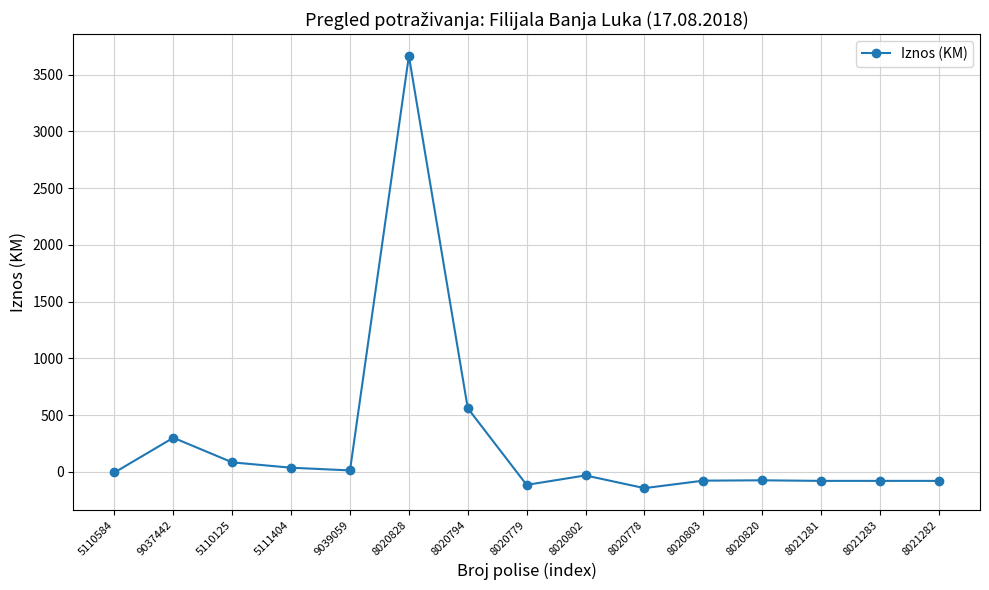

What position from the right is 8021281?

3